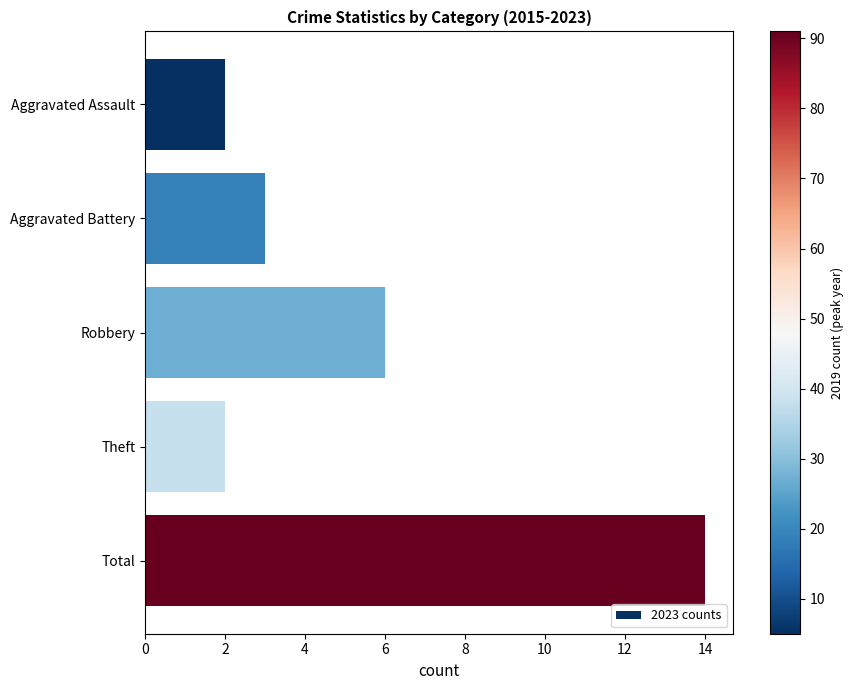

What is the change in value from Robbery to Total?

+8